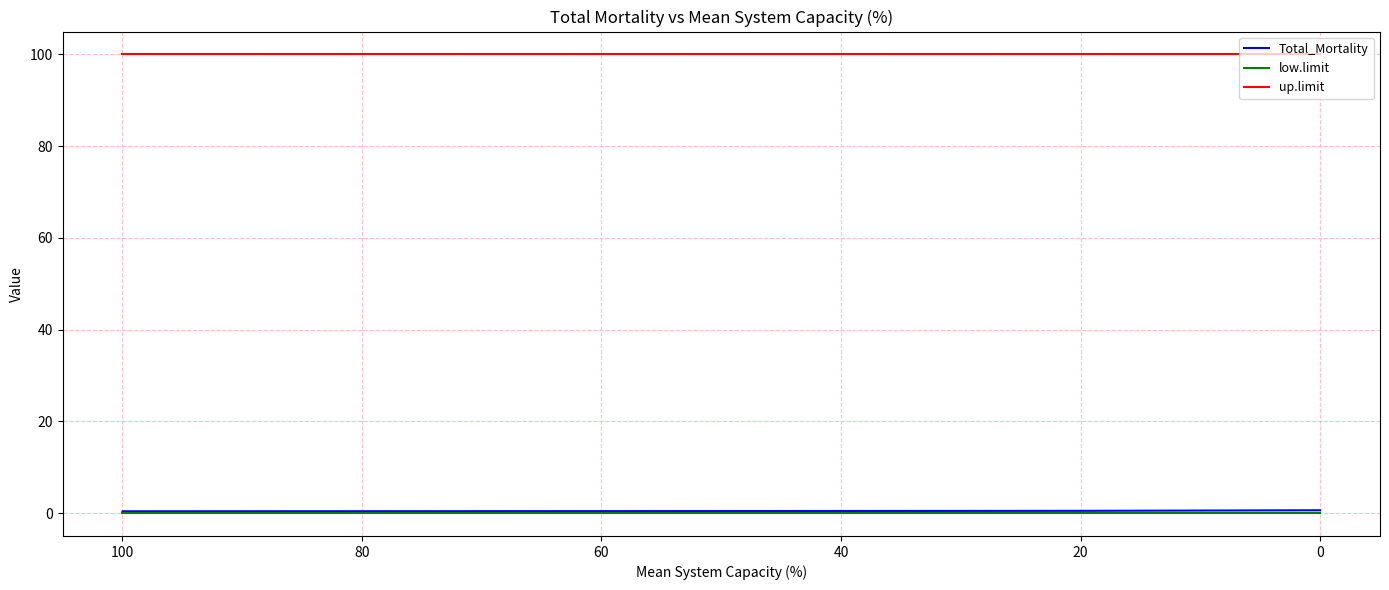

Between 40 and 20, which series saw the biggest shift?

Total_Mortality